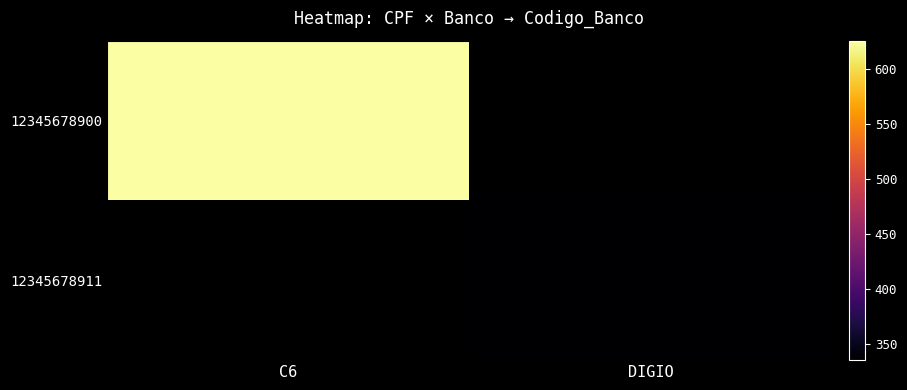

At which category does the chart reach its peak across all series?

C6